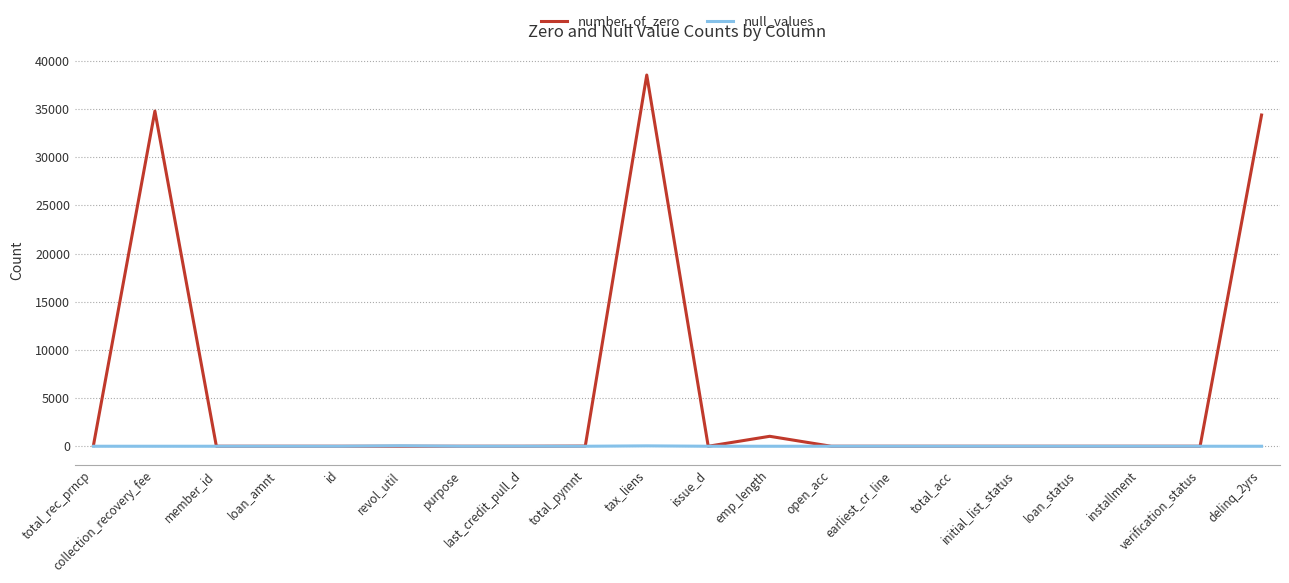

What is the highest value of the number_of_zero series?

38538